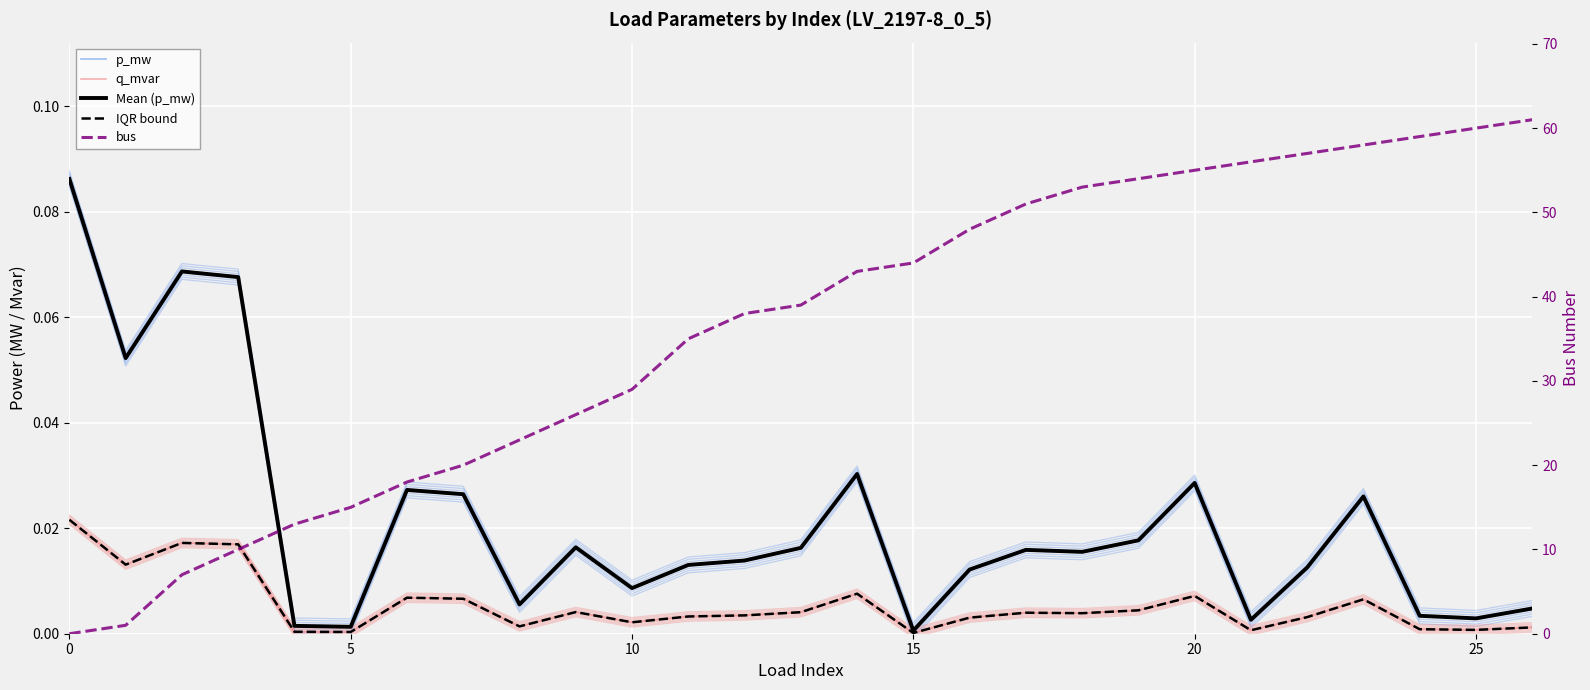

Which series has the largest range (max minus min)?

bus